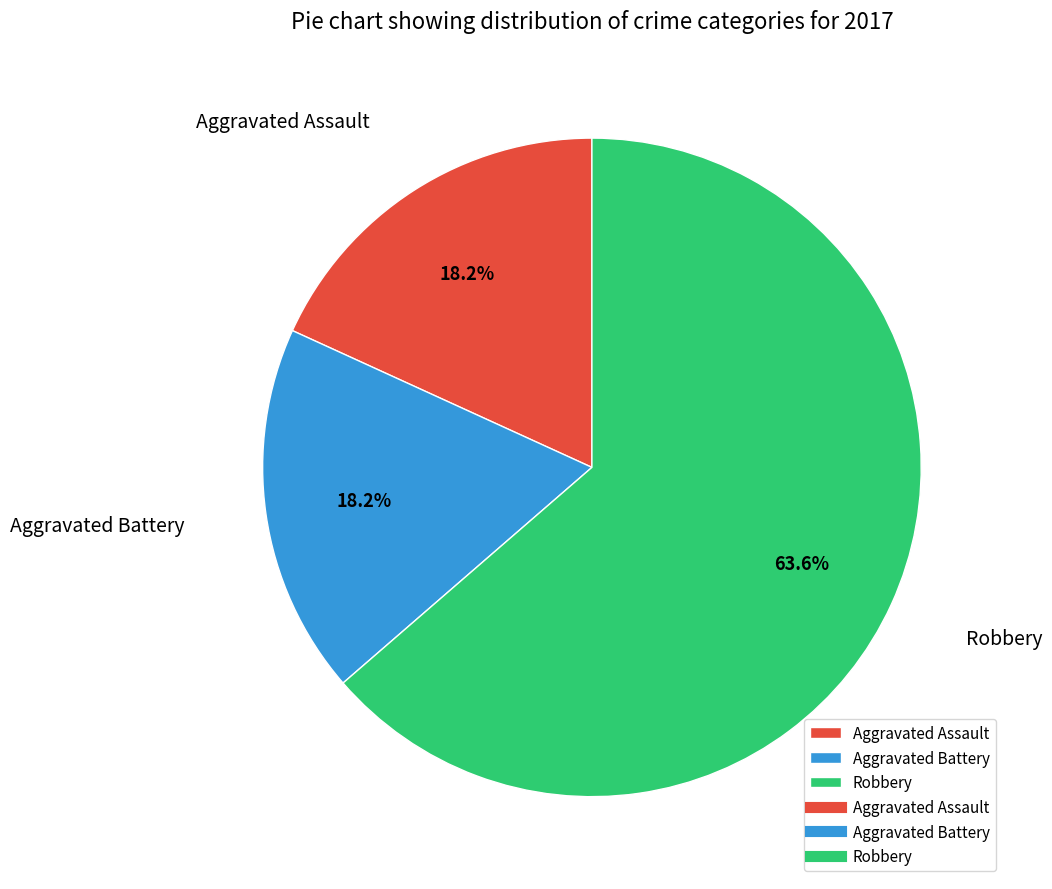

What is the largest slice in the pie chart?

Robbery